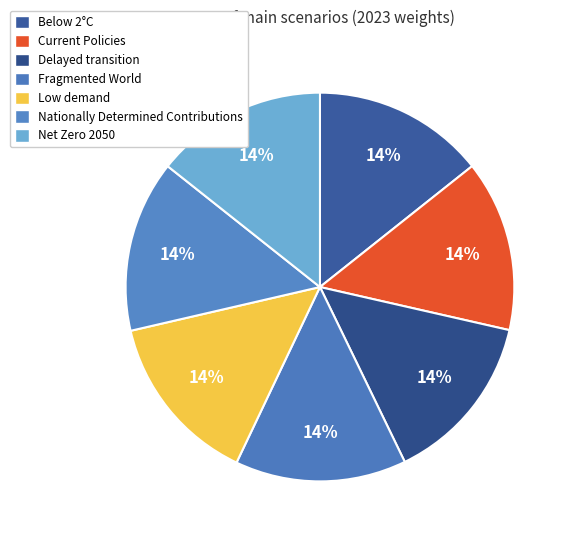

The Delayed transition slice represents 14% of the pie. True or false?

True